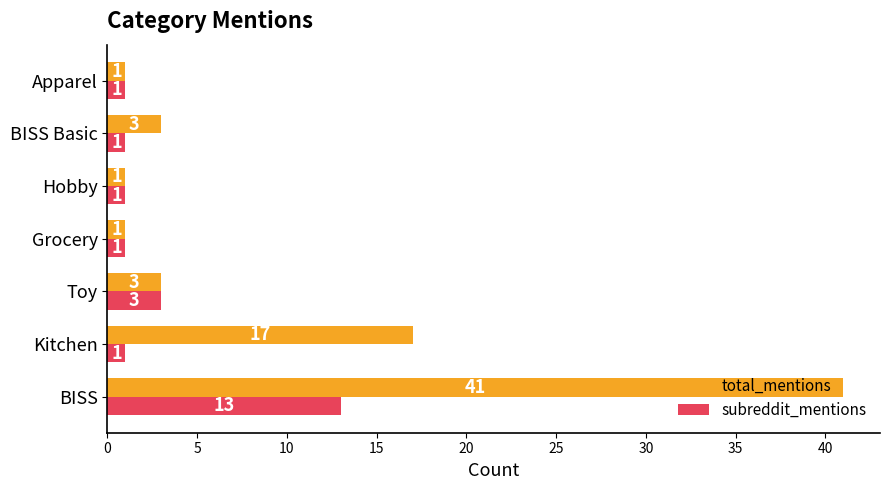

At which label is subreddit_mentions closest to 7?

Toy